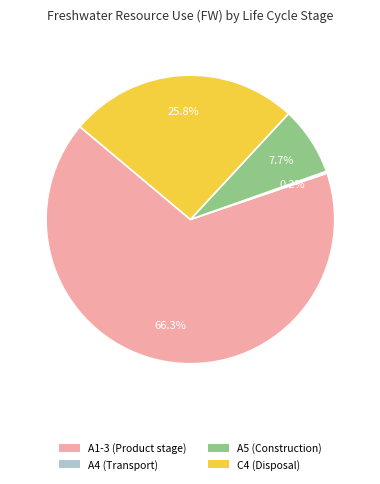

To the nearest percent, what percentage of the pie is A5 (Construction)?

8%